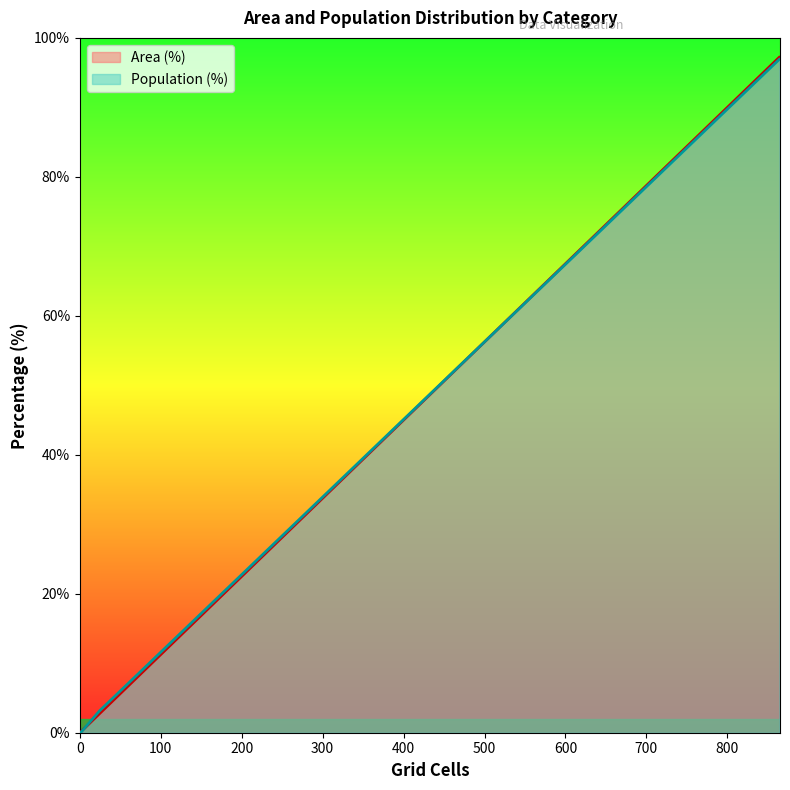

What is the value of the Area (%) point at the 4th from the left?

0.1